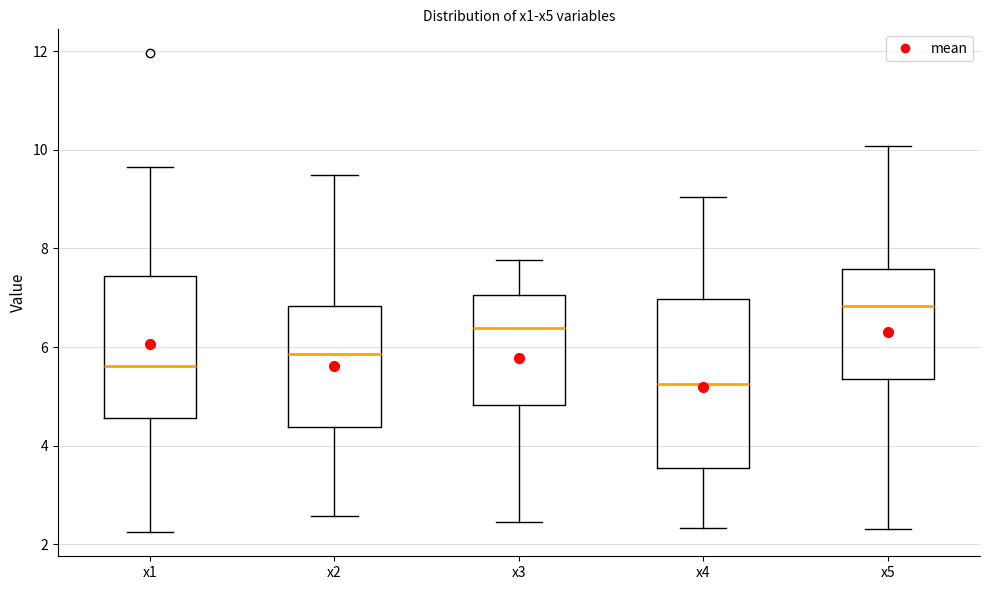

Where does the median line of the box for x4 sit on the y-axis? The values are not printed on the chart, so give them approximately, as read against the axis.

5.2